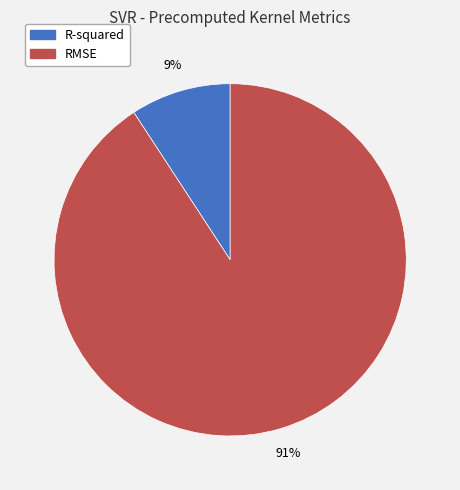

How many slices are in this pie chart?

2